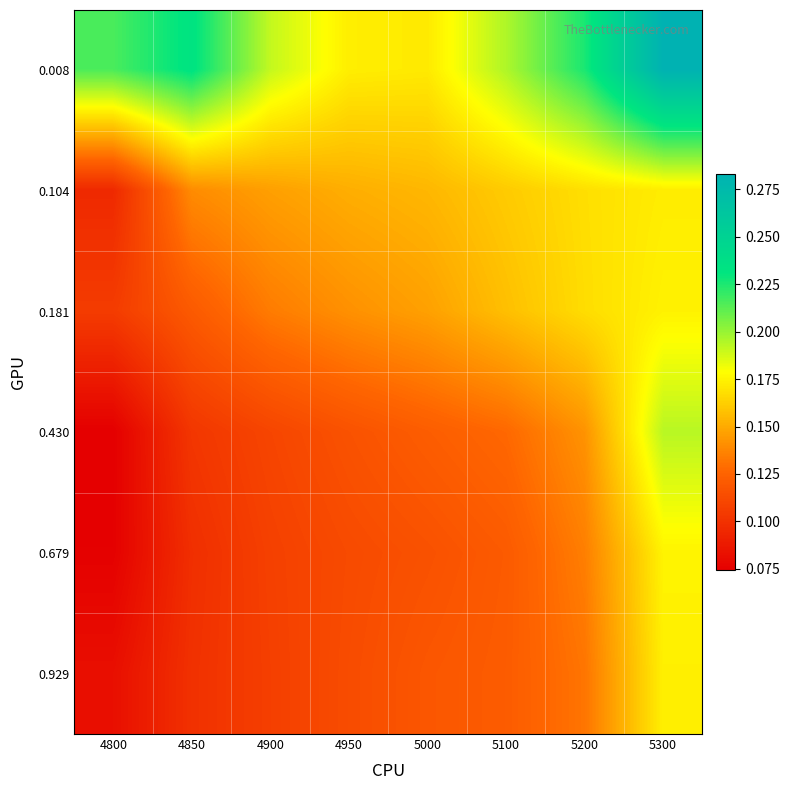

Reading left to right, list all the values displayed in this chart.

0.008: 4800=0.2	4850=0.2	4900=0.2	4950=0.2	5000=0.2	5100=0.2	5200=0.2	5300=0.3
0.104: 4800=0.1	4850=0.1	4900=0.1	4950=0.2	5000=0.2	5100=0.2	5200=0.2	5300=0.2
0.181: 4800=0.1	4850=0.1	4900=0.1	4950=0.1	5000=0.1	5100=0.2	5200=0.2	5300=0.2
0.430: 4800=0.1	4850=0.1	4900=0.1	4950=0.1	5000=0.1	5100=0.1	5200=0.1	5300=0.2
0.679: 4800=0.1	4850=0.1	4900=0.1	4950=0.1	5000=0.1	5100=0.1	5200=0.1	5300=0.2
0.929: 4800=0.1	4850=0.1	4900=0.1	4950=0.1	5000=0.1	5100=0.1	5200=0.1	5300=0.2